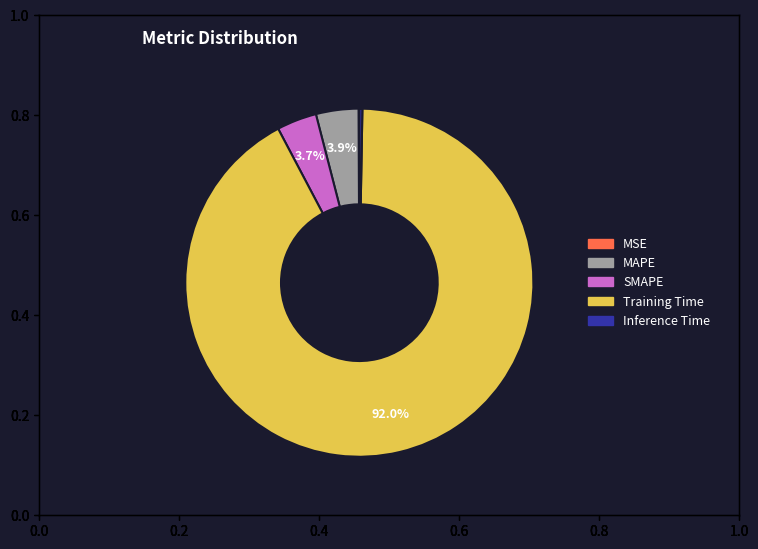

The Training Time slice represents 92% of the pie. True or false?

True